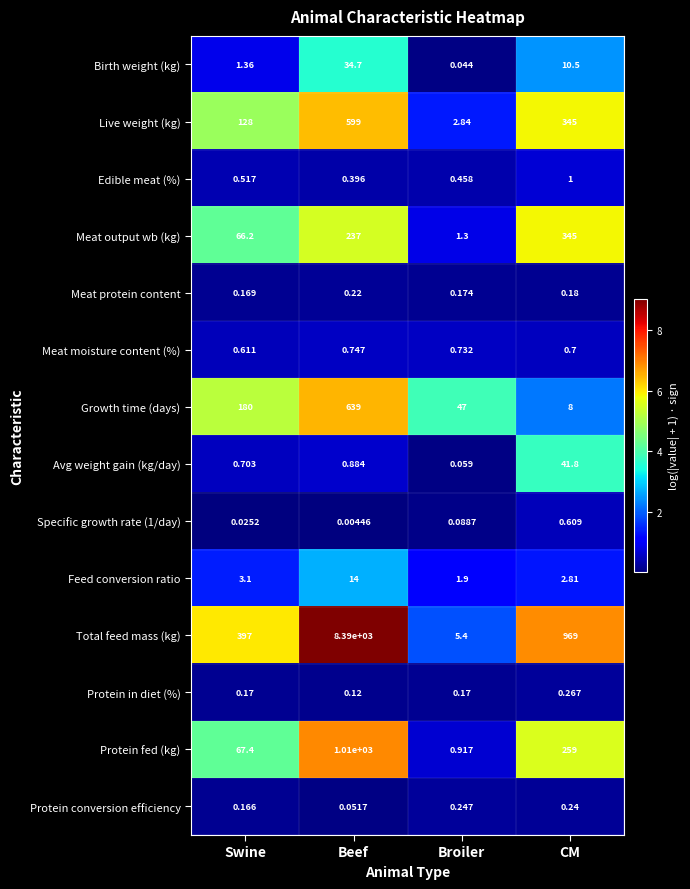

Which series changed the most between Swine and CM?

Total feed mass (kg)